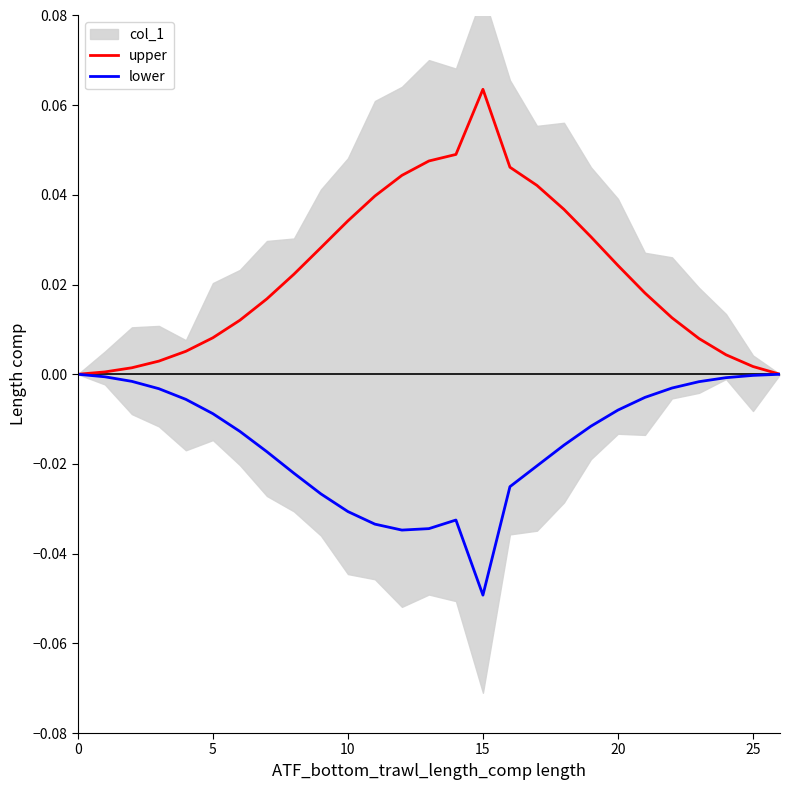

Count the number of categories in the chart.

27